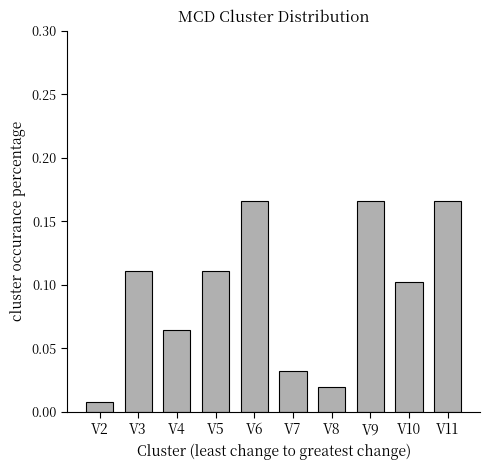

Which label corresponds to the smallest value in the chart?

V2